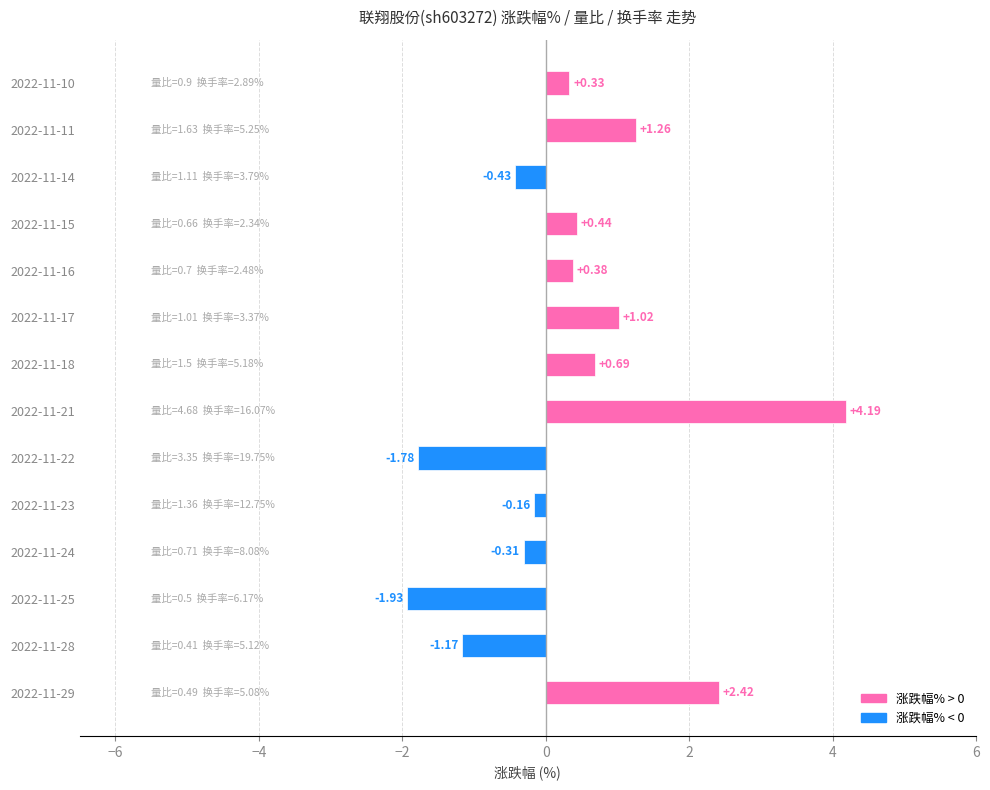

How many categories are shown in the chart?

14